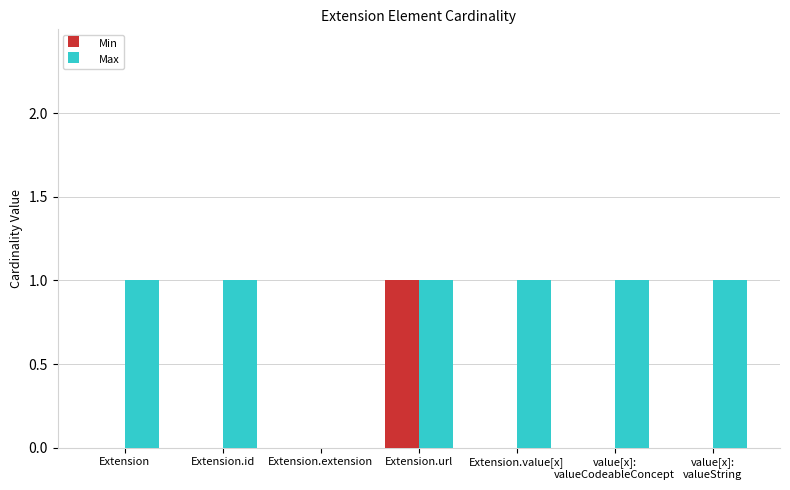

Which category has the highest value in the Min series?

Extension.url